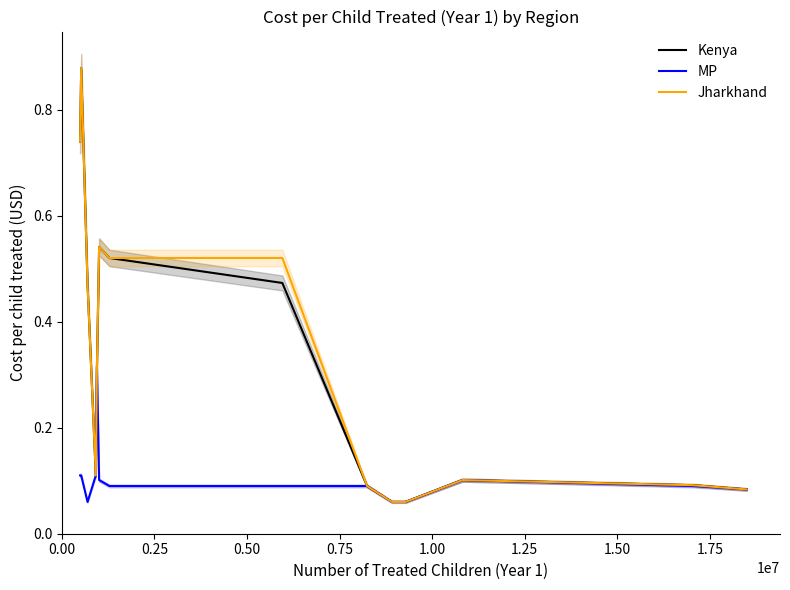

How many lines are shown in the chart?

3